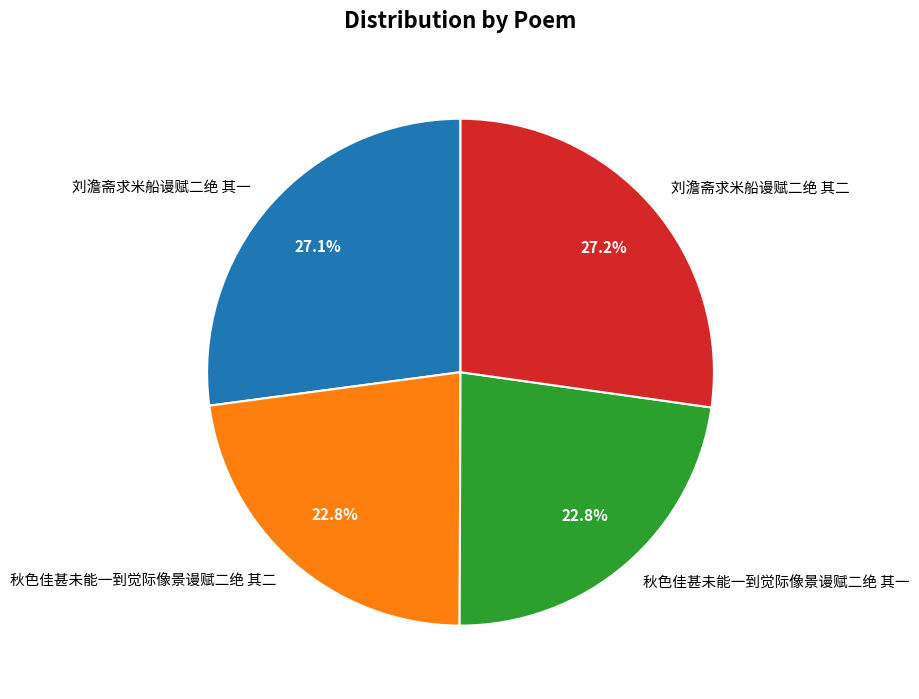

How much of the chart is everything except 刘澹斋求米船谩赋二绝 其二?

72.8%